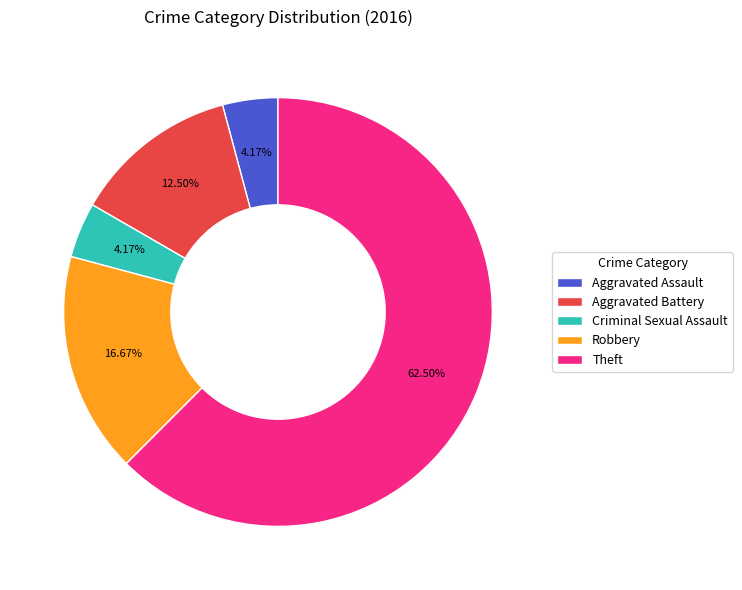

Is it true that Theft is 70% of the pie?

False